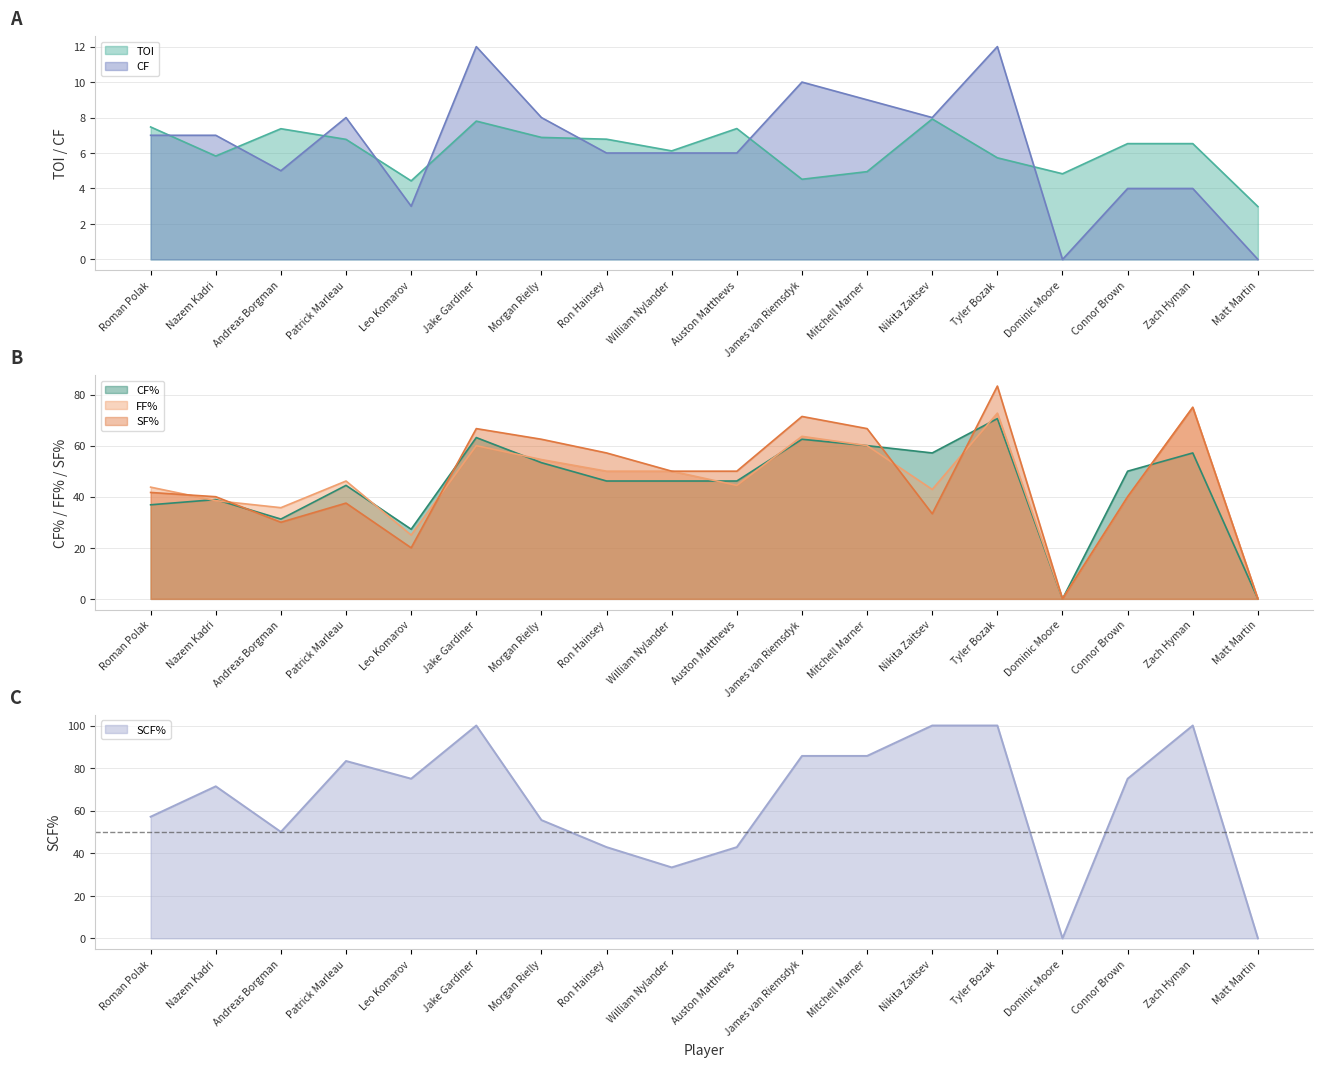

Where is the first local minimum for FF%?

Andreas Borgman